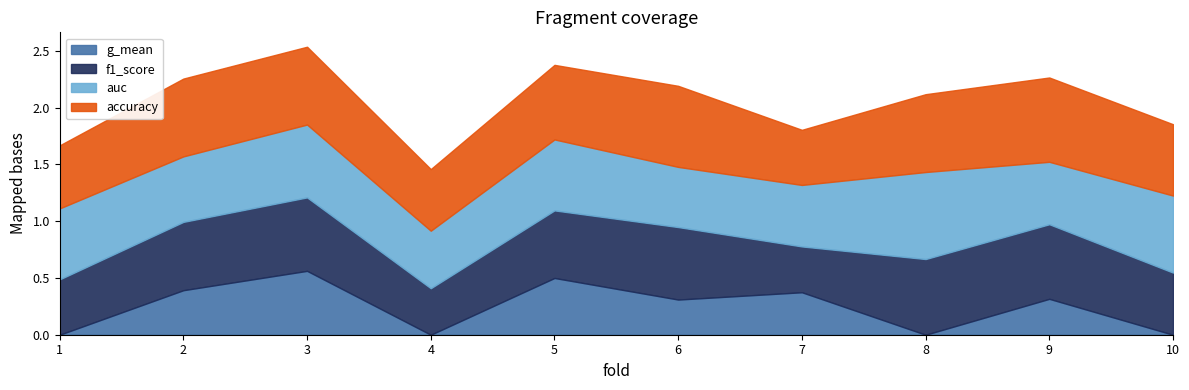

Count the auc values in the range 0 to 1.

10